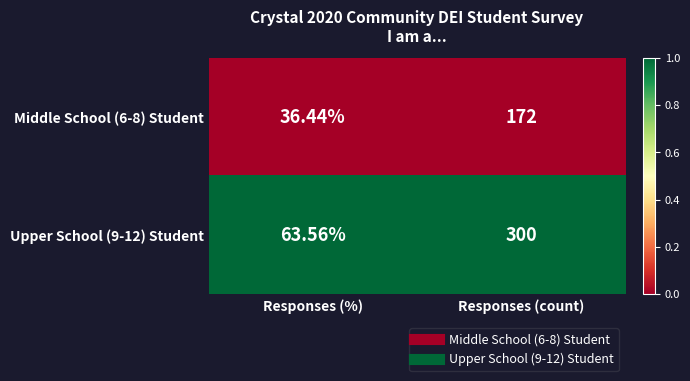

Is the value of Middle School (6-8) Student at Responses (count) greater than the value of Upper School (9-12) Student at Responses (%)?

Yes